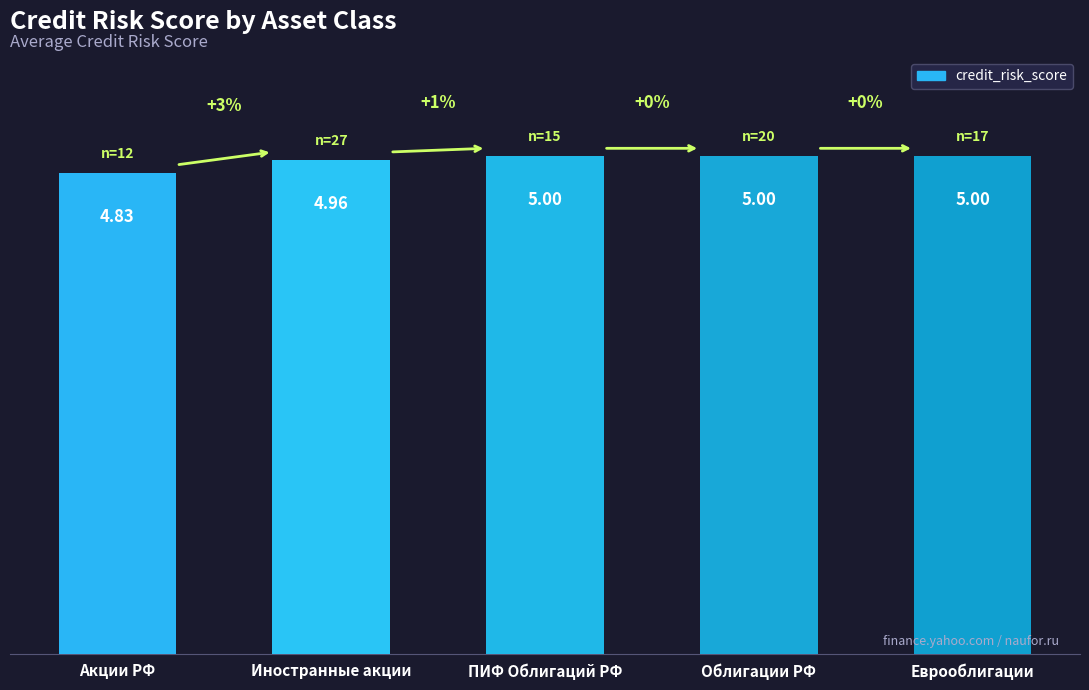

Where is the data nearest to the value 4?

Акции РФ